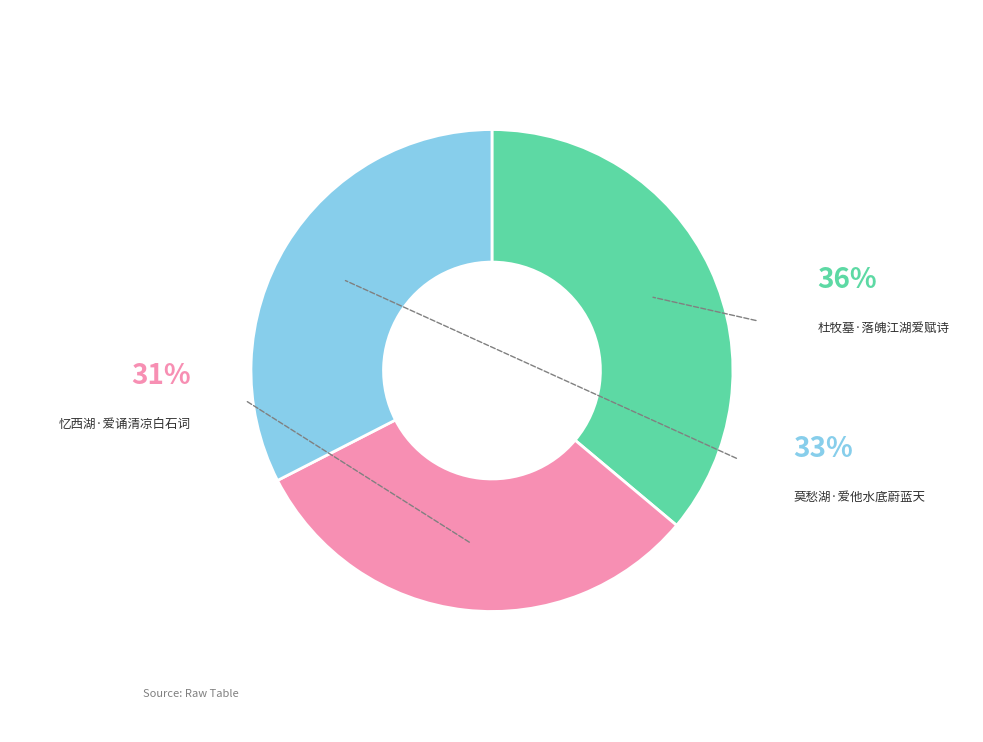

To the nearest percent, what is the average slice percentage?

33%